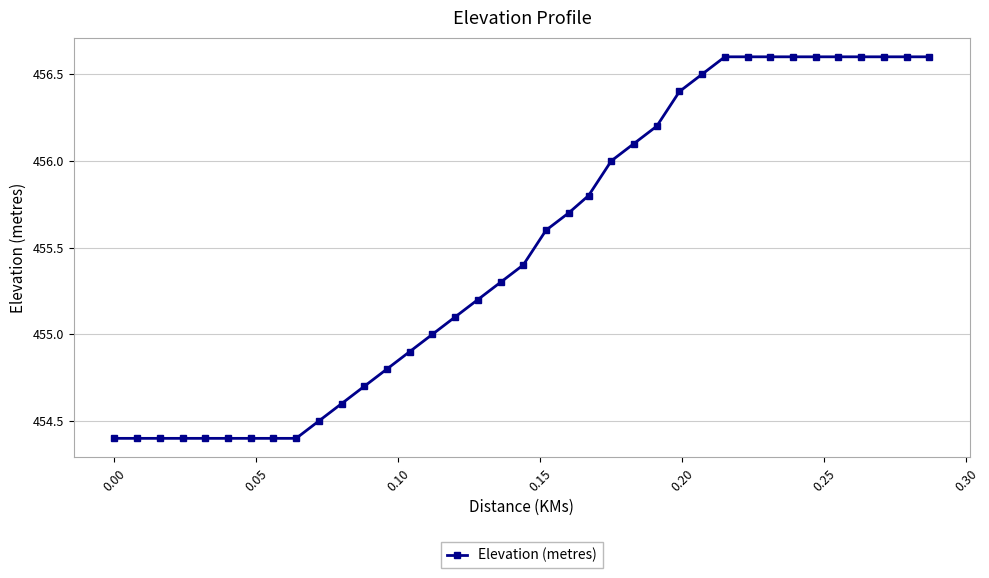

What is the greatest value displayed?

456.6